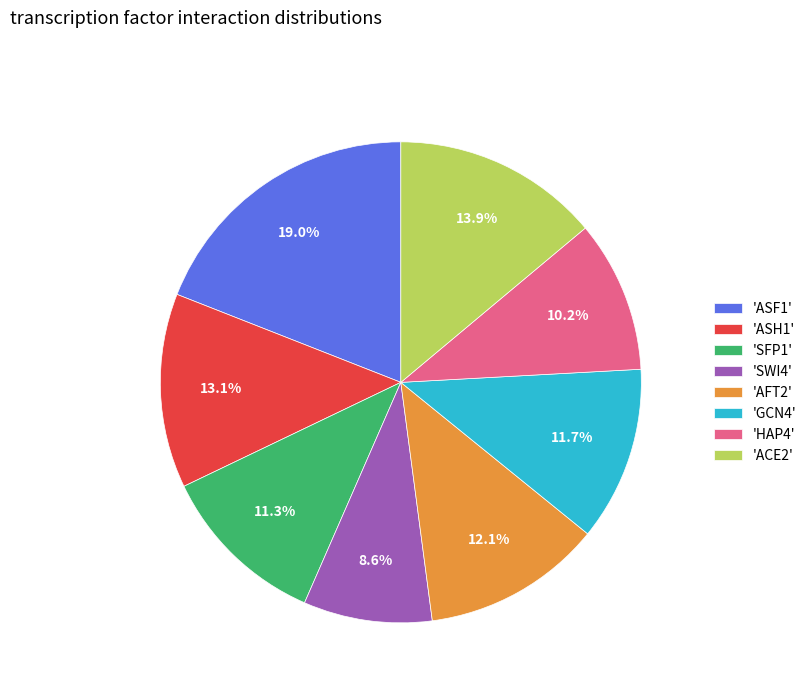

Does 'ASF1' account for over 50% of the chart?

No